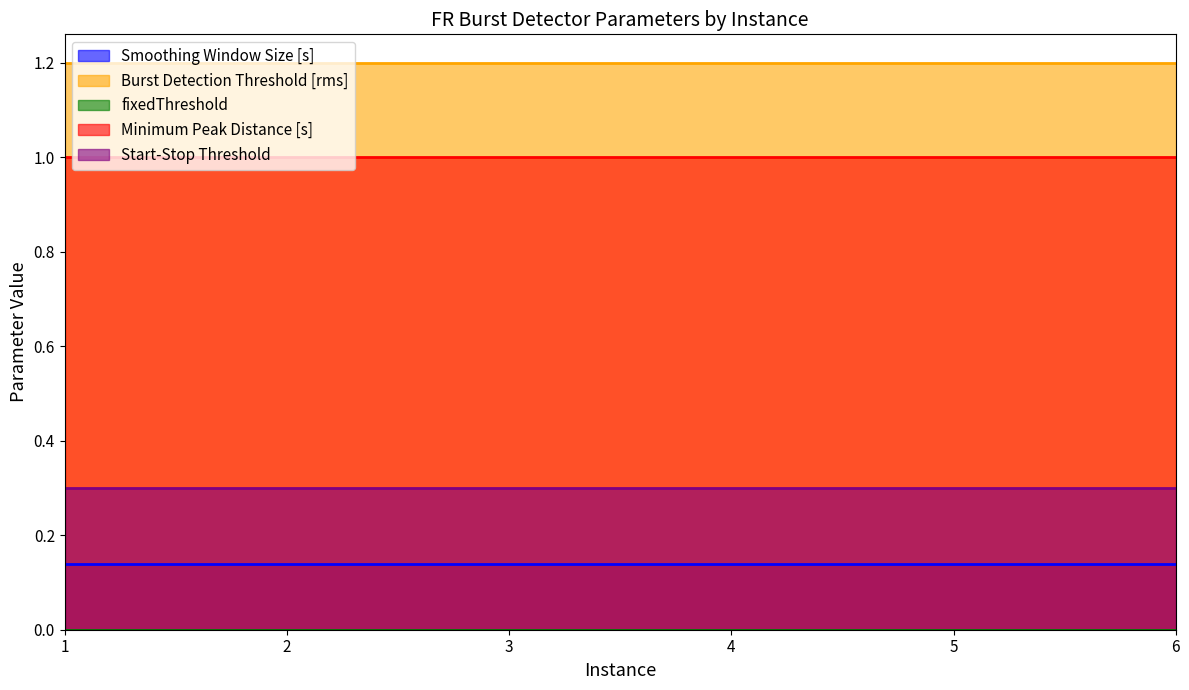

True or false: Burst Detection Threshold [rms] and fixedThreshold intersect in this chart.

False